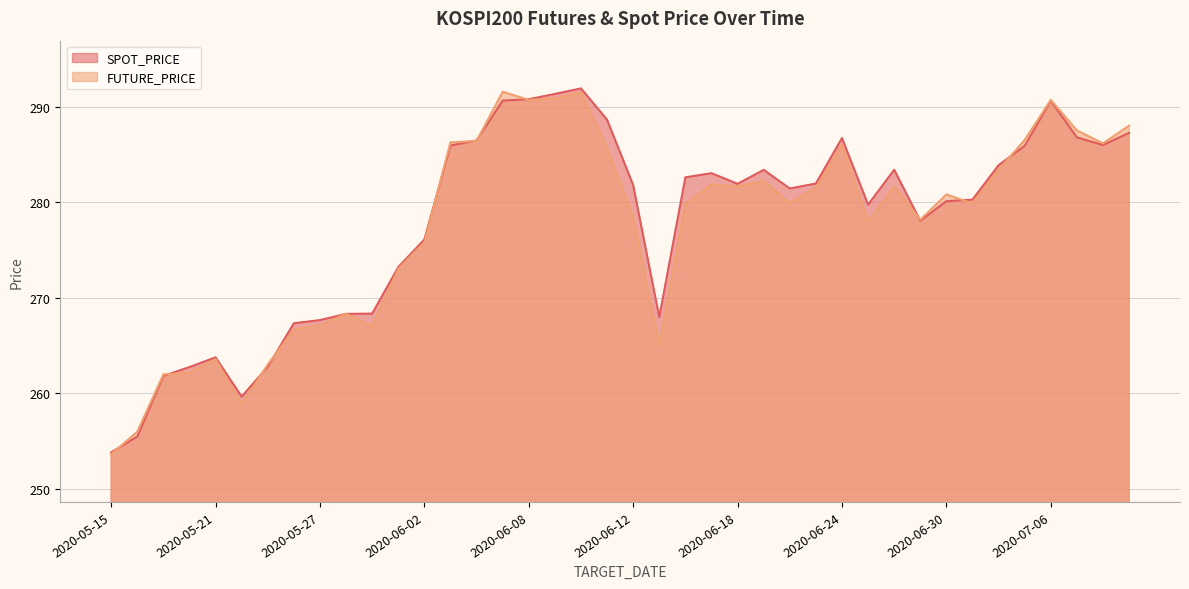

List the series in order of their overall mean, lowest first.

FUTURE_PRICE, SPOT_PRICE